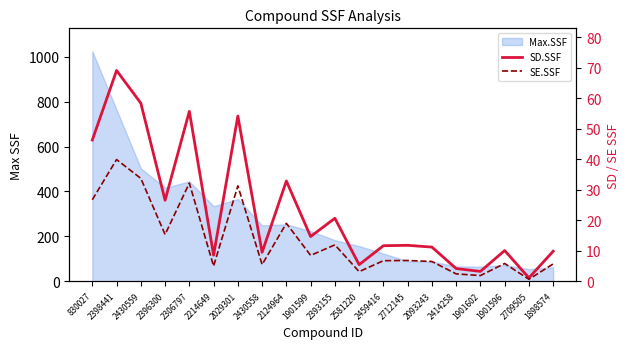

Where is the first local minimum for SD.SSF?

2396300